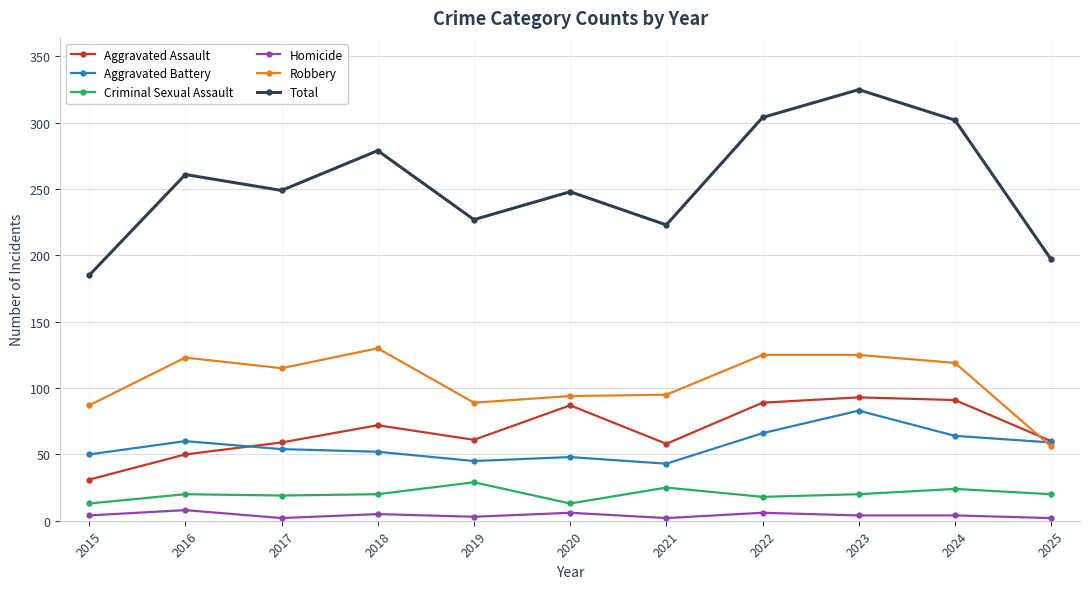

True or false: Homicide has a value of 6 at 2020.

True